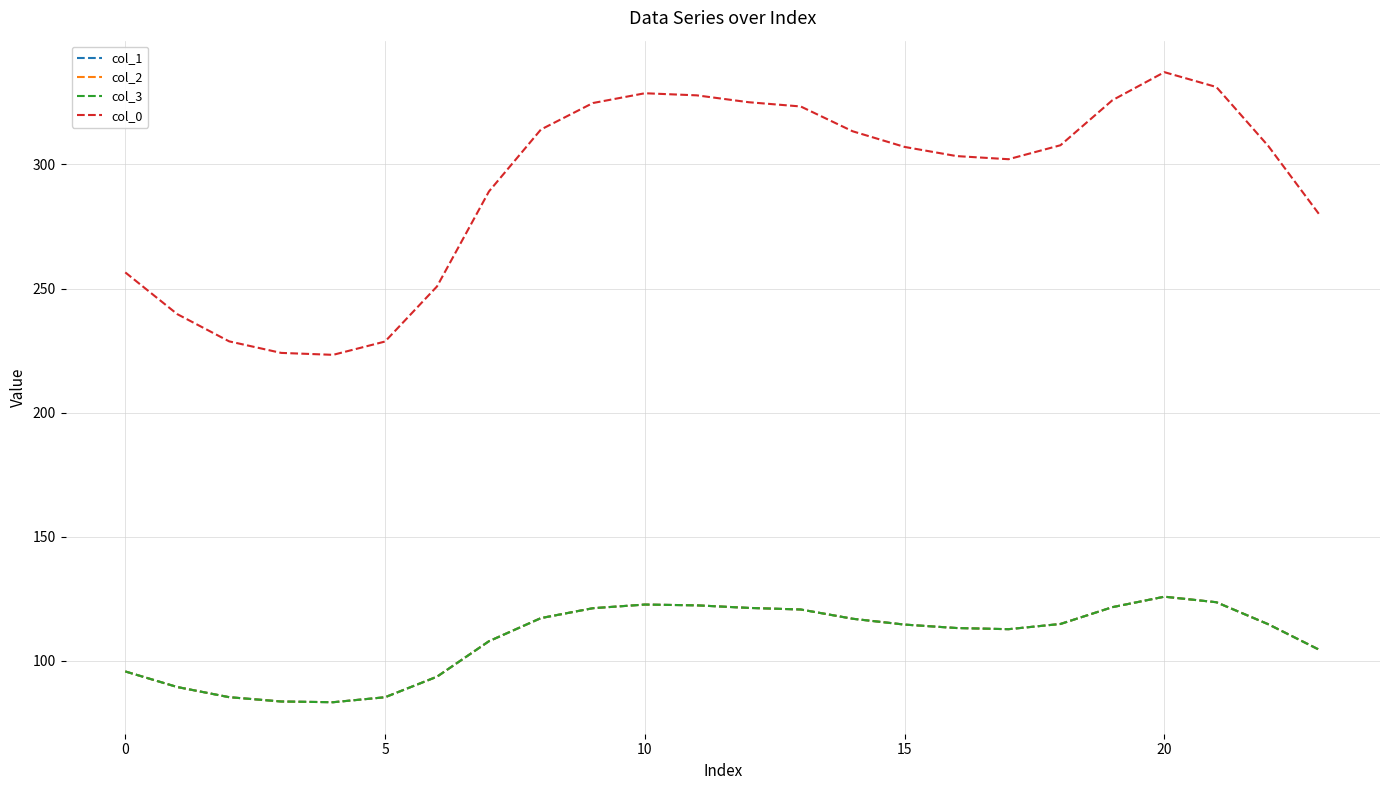

What is the label of the 10th point from the left?

9